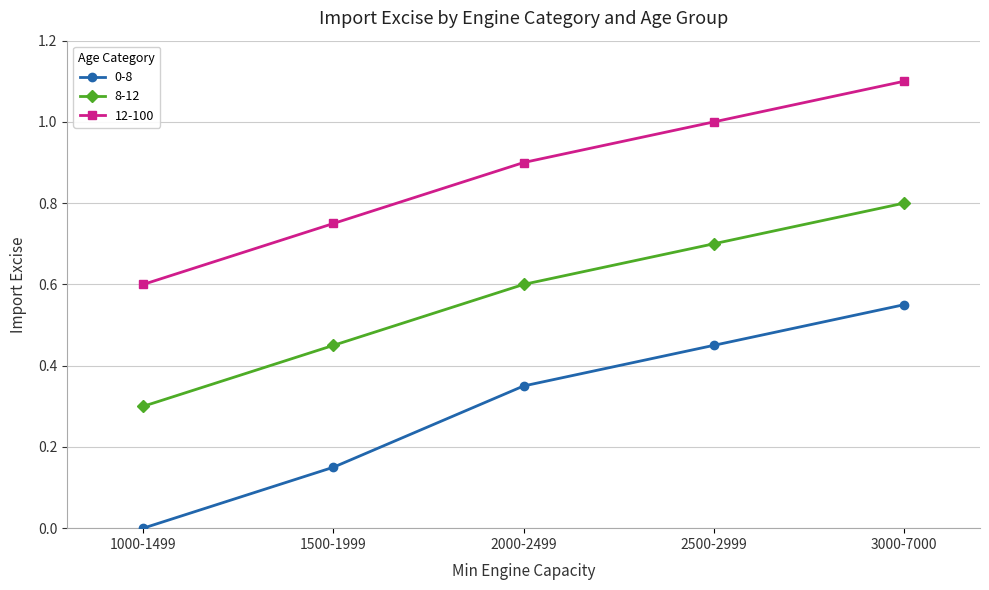

True or false: 0-8 has more than 2 points higher than both neighbors.

False